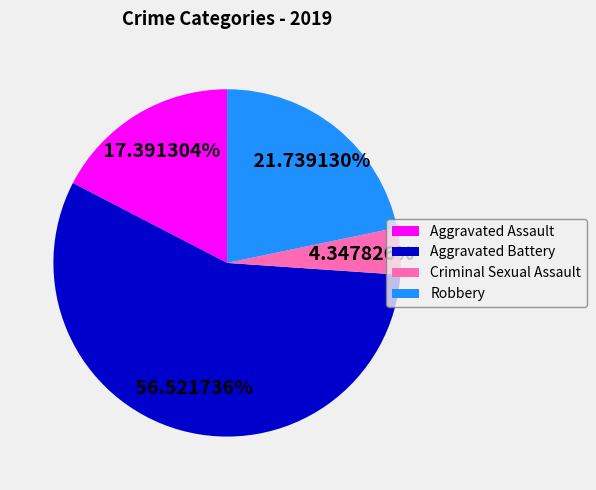

Which slice is the largest?

Aggravated Battery